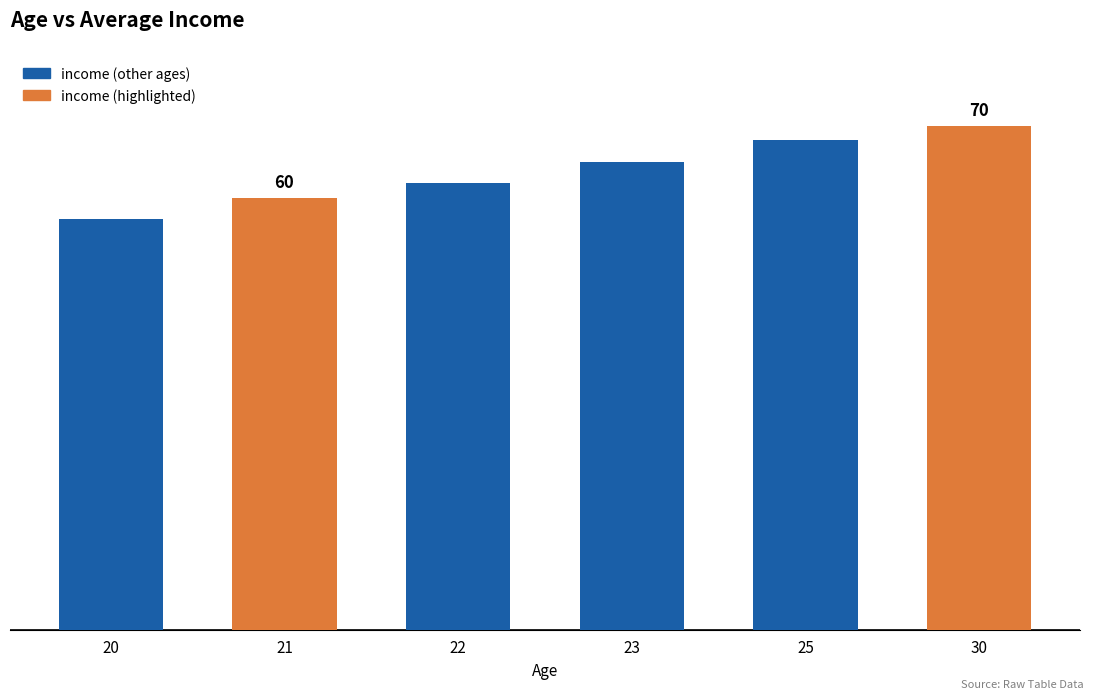

At which label is the value closest to 63?

22